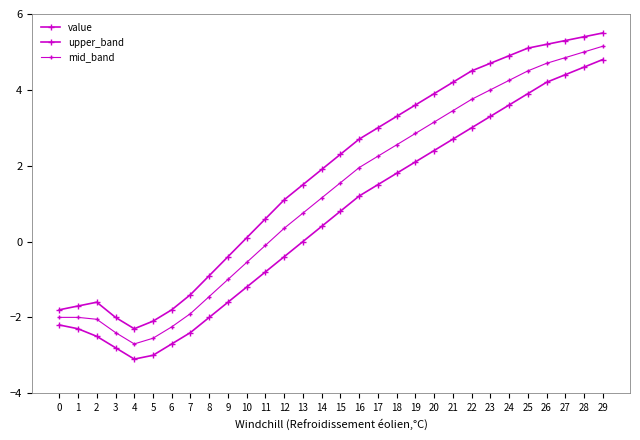

In upper_band, how many points are lower than both neighbors (excluding endpoints)?

1